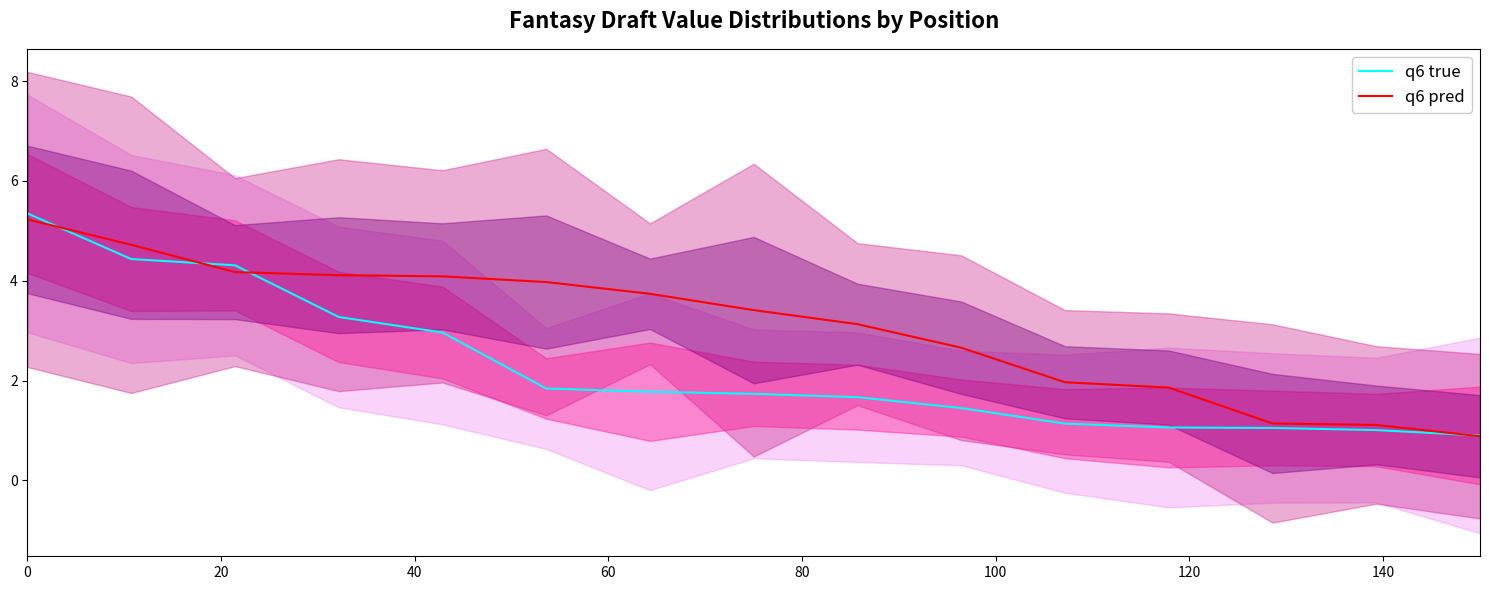

Read the RB pred value at 40.

4.2